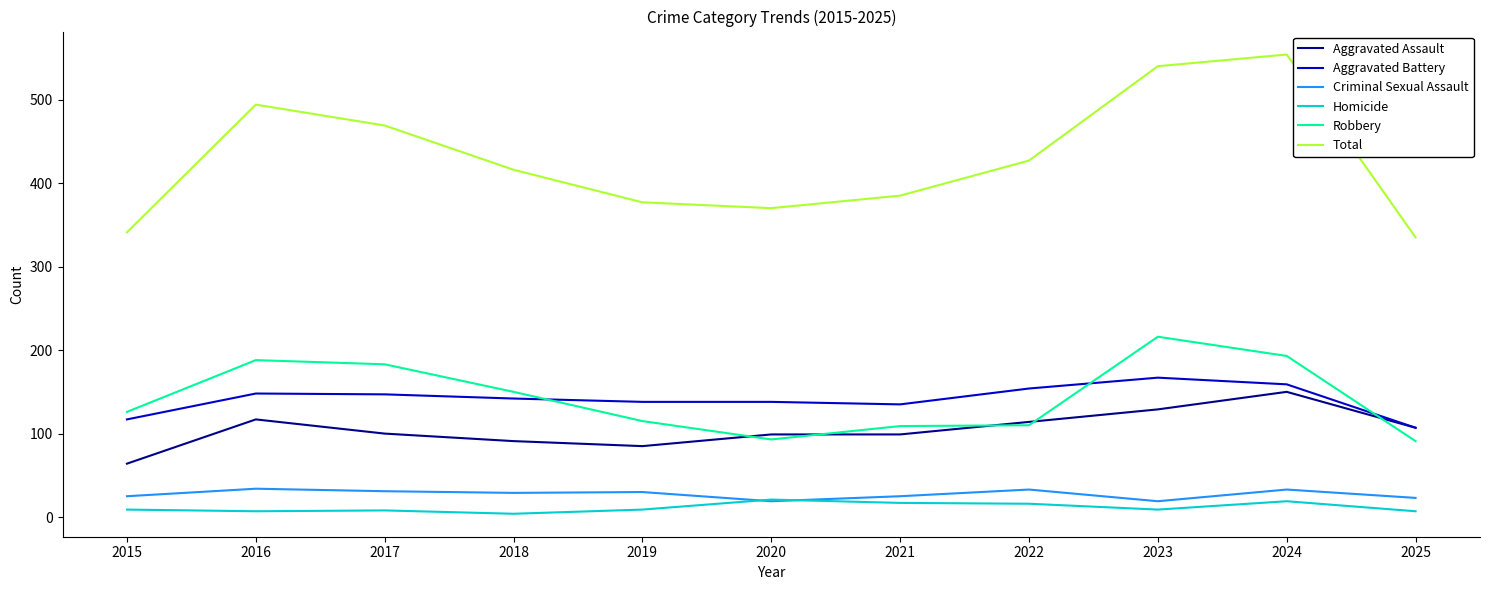

What value does the Aggravated Battery series have at 2024?

159